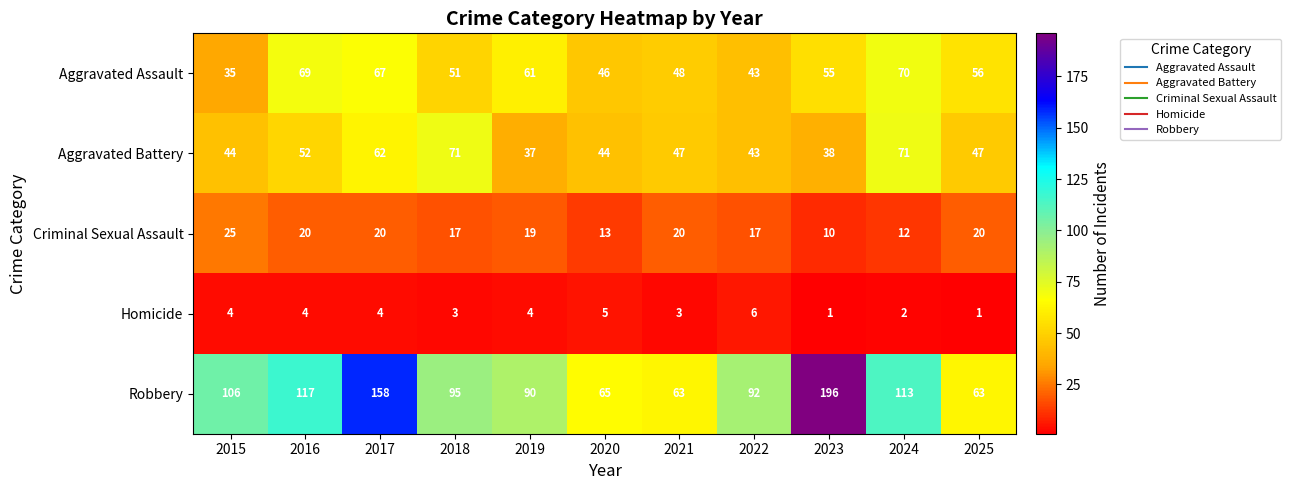

Rank the series by their maximum value, from highest to lowest.

Robbery, Aggravated Battery, Aggravated Assault, Criminal Sexual Assault, Homicide